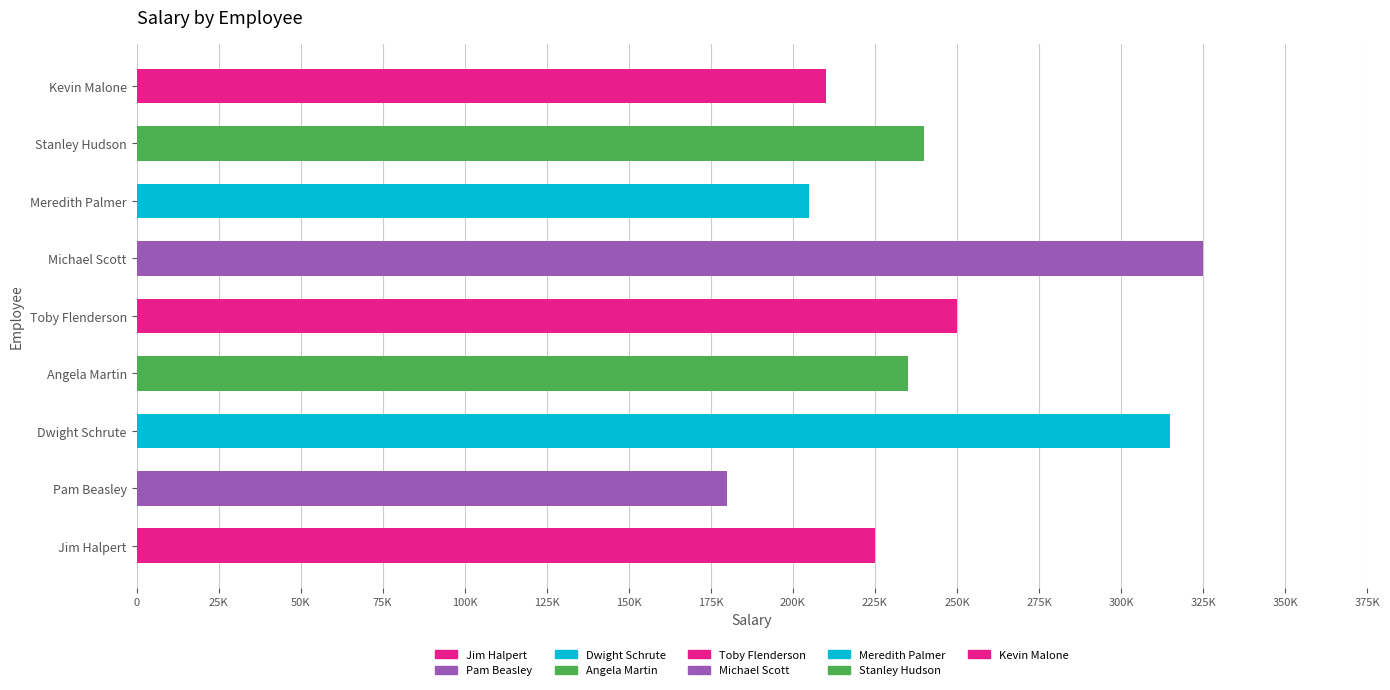

The value at Kevin Malone is 65628. True or false?

False